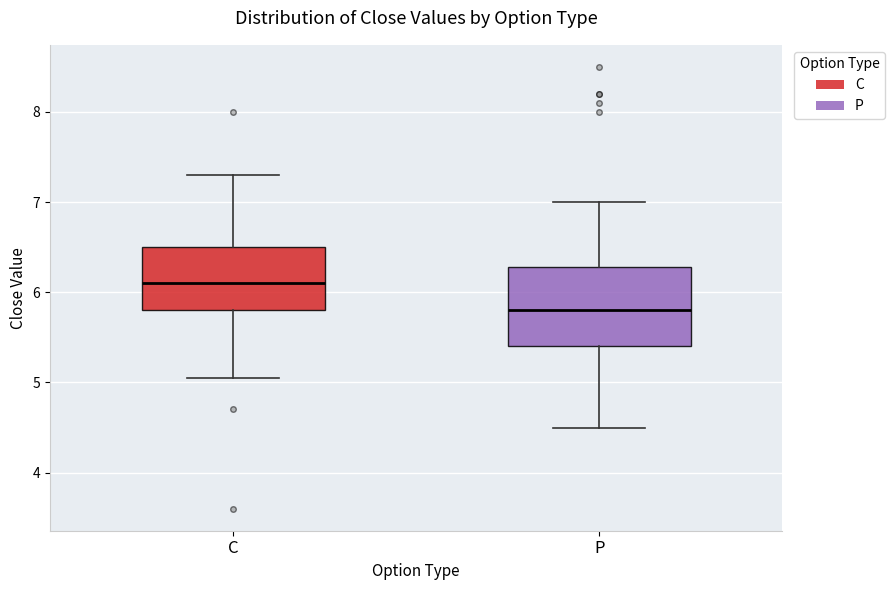

Which box has the highest median line?

C